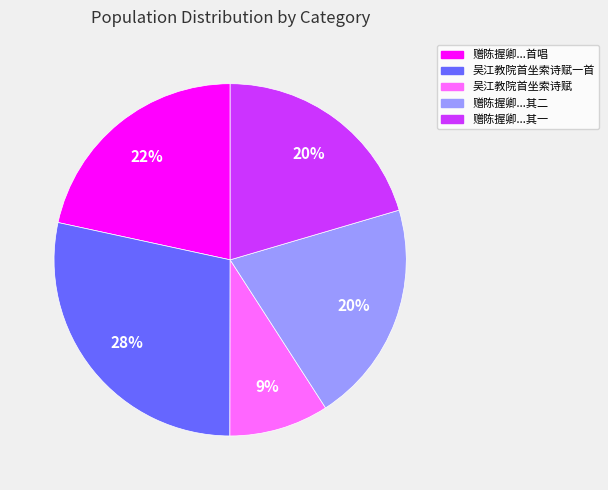

To the nearest percent, what is the difference between the largest and smallest slice percentages?

19%